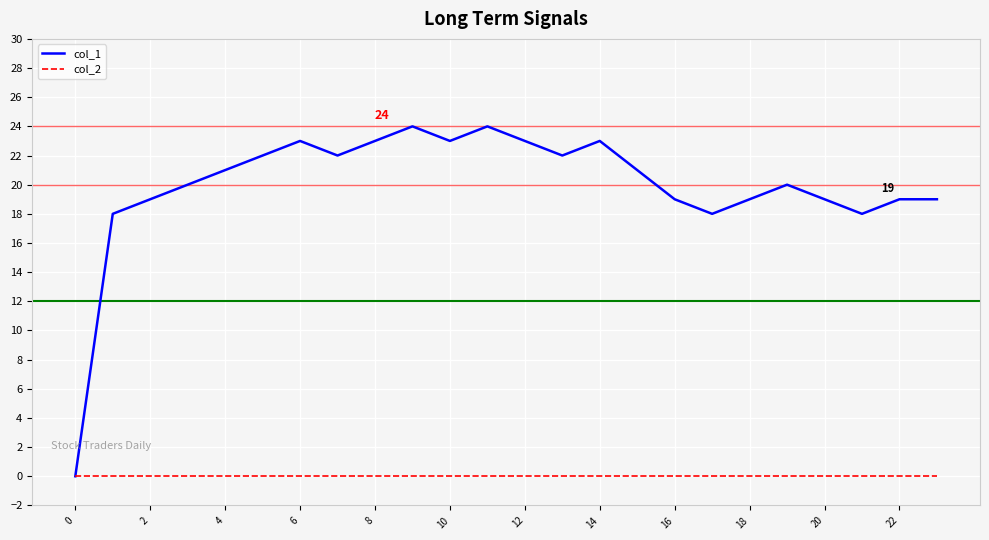

Reading left to right, list all the values displayed in this chart.

col_1: 0	18	19	20	21	22	23	22	23	24	23	24	23	22	23	21	19	18	19	20	19	18	19	19
col_2: 0	0	0	0	0	0	0	0	0	0	0	0	0	0	0	0	0	0	0	0	0	0	0	0